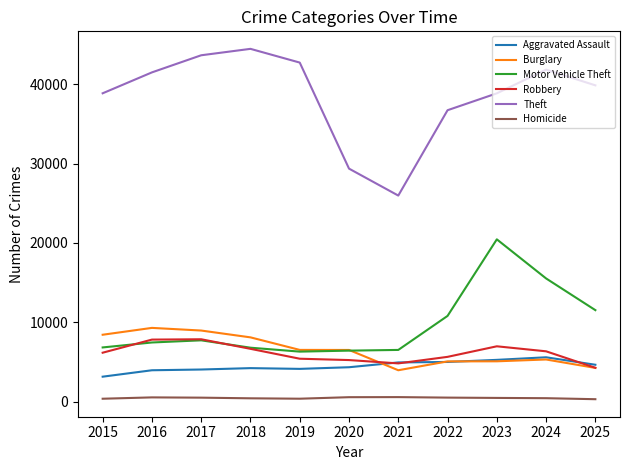

What is the sum of the Burglary values at 2017 and 2015?

17376